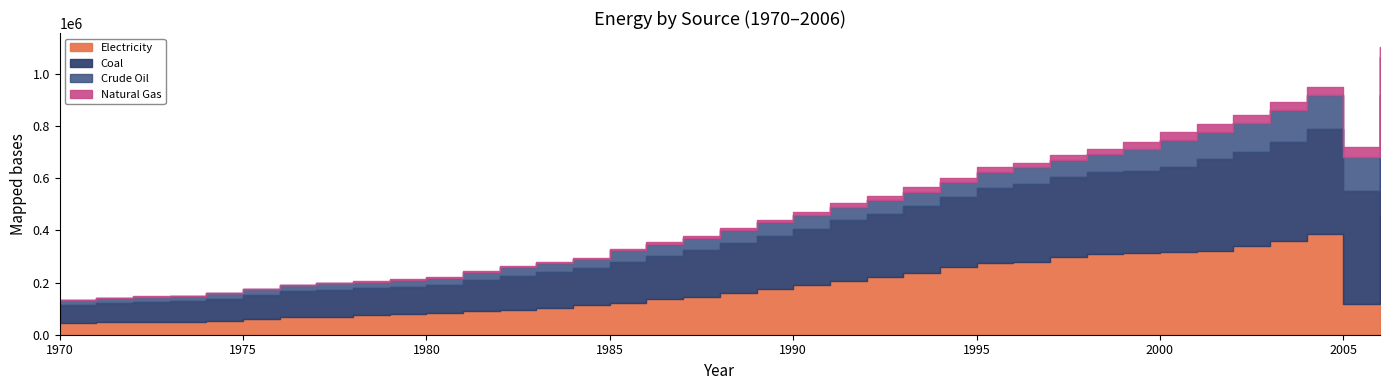

The Coal series shows 331199 at 1991. True or false?

False